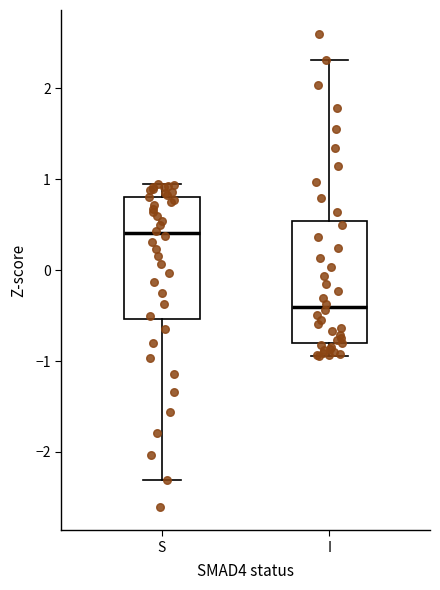

Which box's median line is the highest?

S